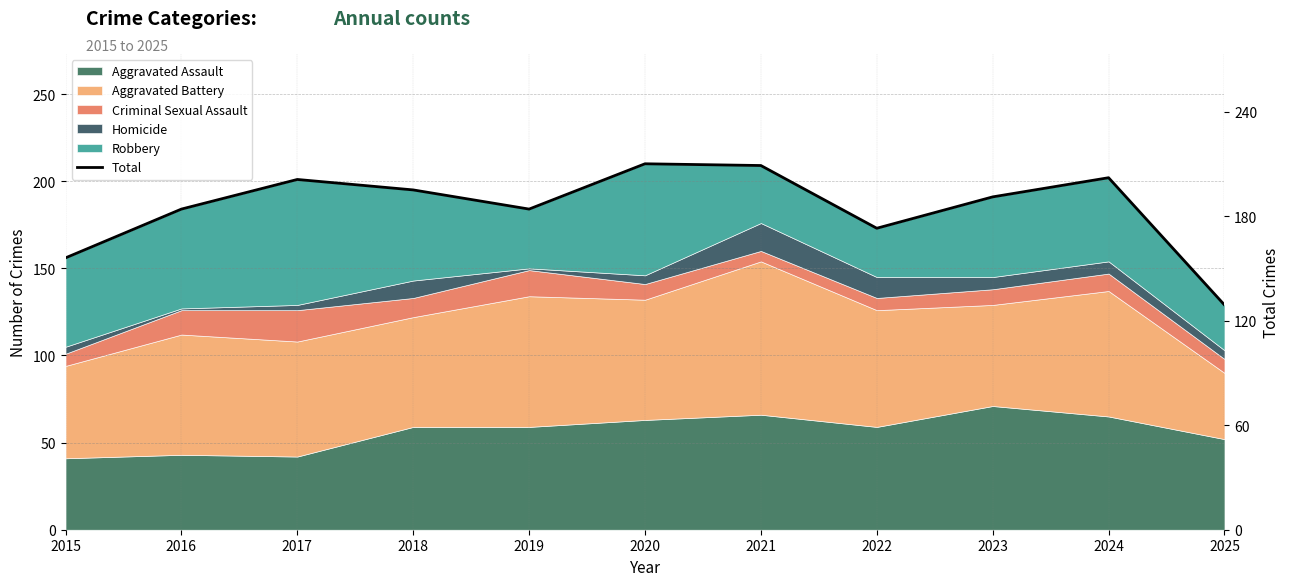

Where does the data first go above 191?

2017